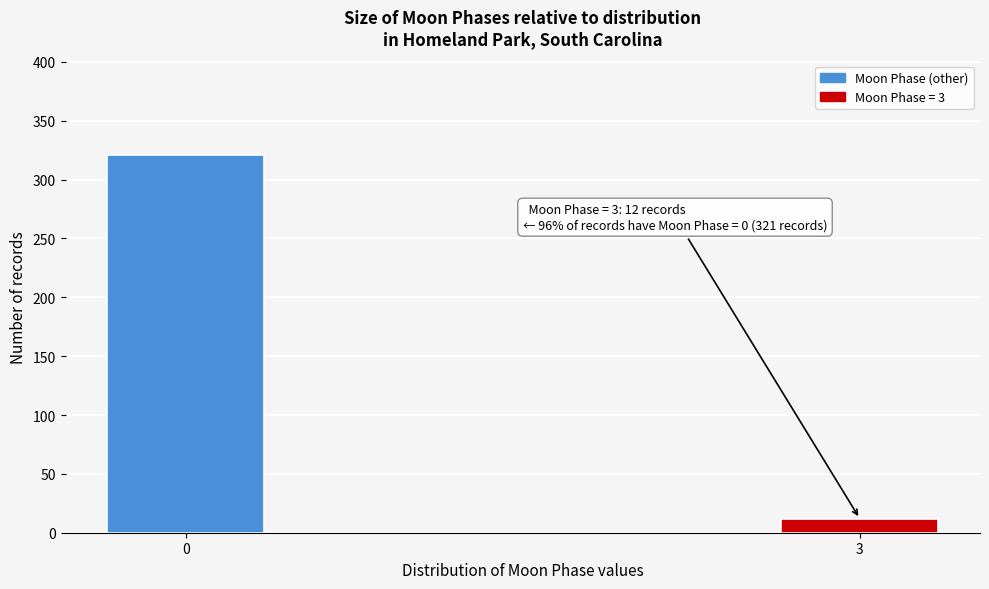

Reading right to left, list all the values displayed in this chart.

12	321